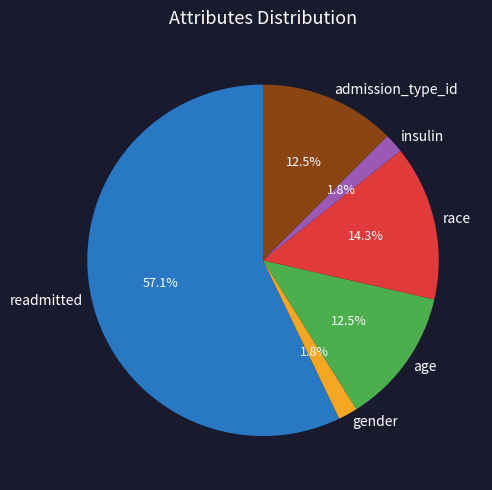

What is the total percentage of gender and race?

16.1%